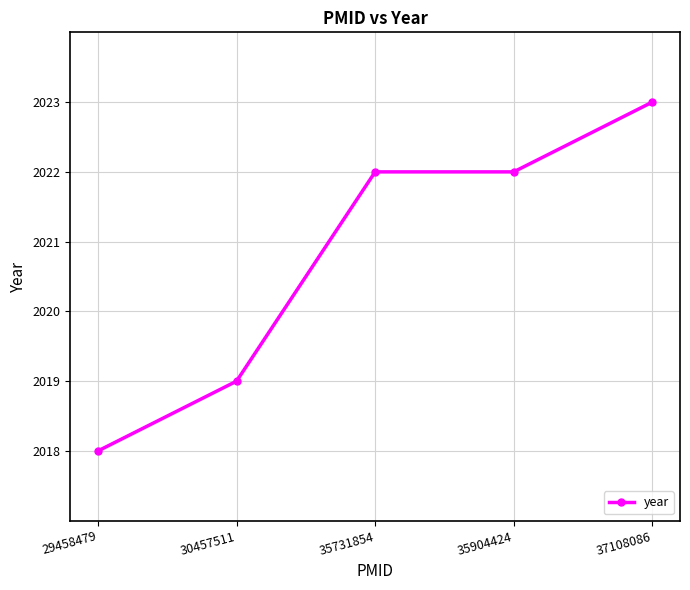

What is the minimum value shown in the chart?

2018